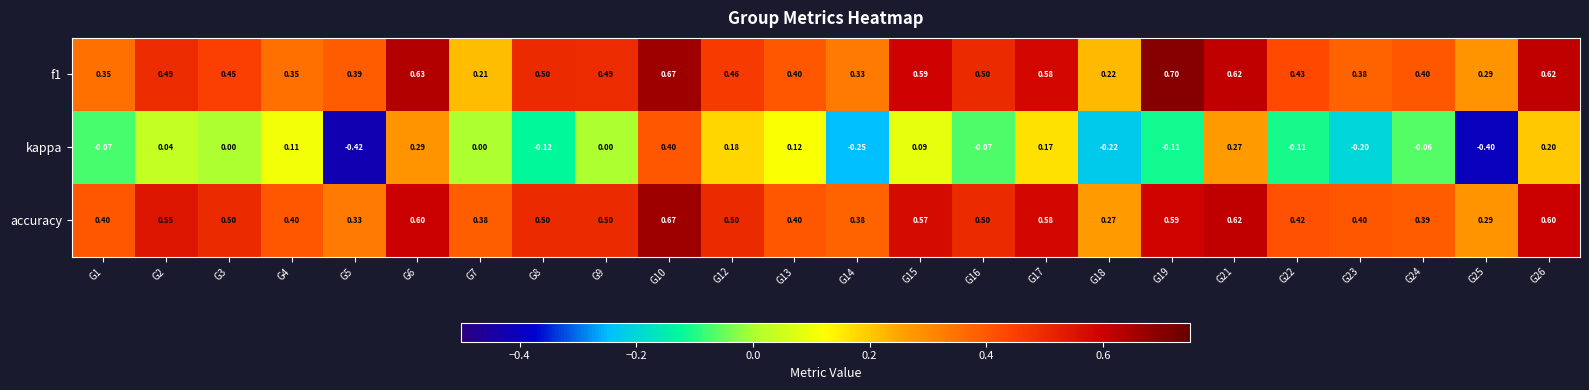

Between G15 and G19, which series saw the biggest shift?

kappa